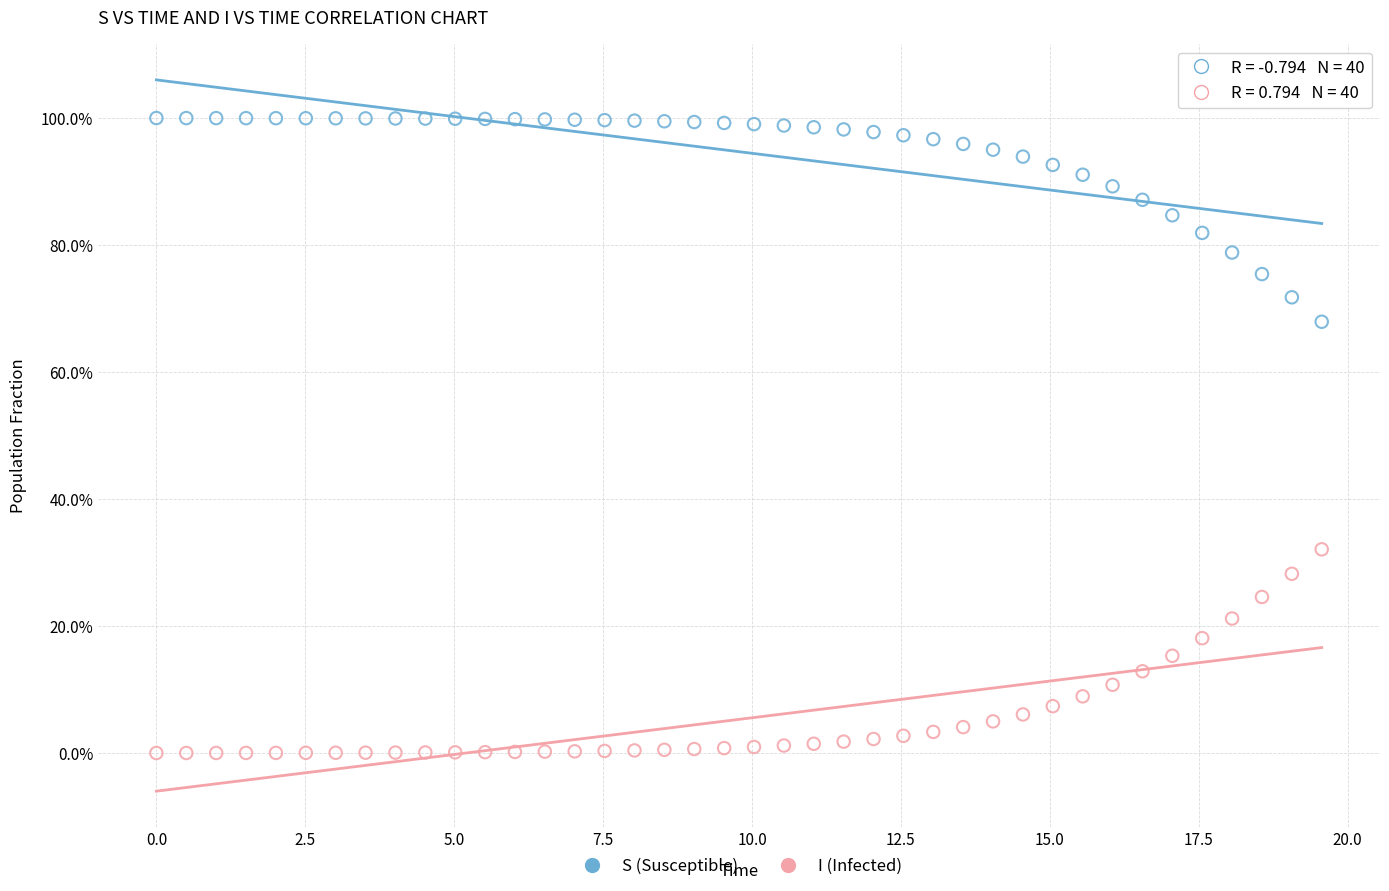

What are all the series names shown in the legend?

S (Susceptible), I (Infected)